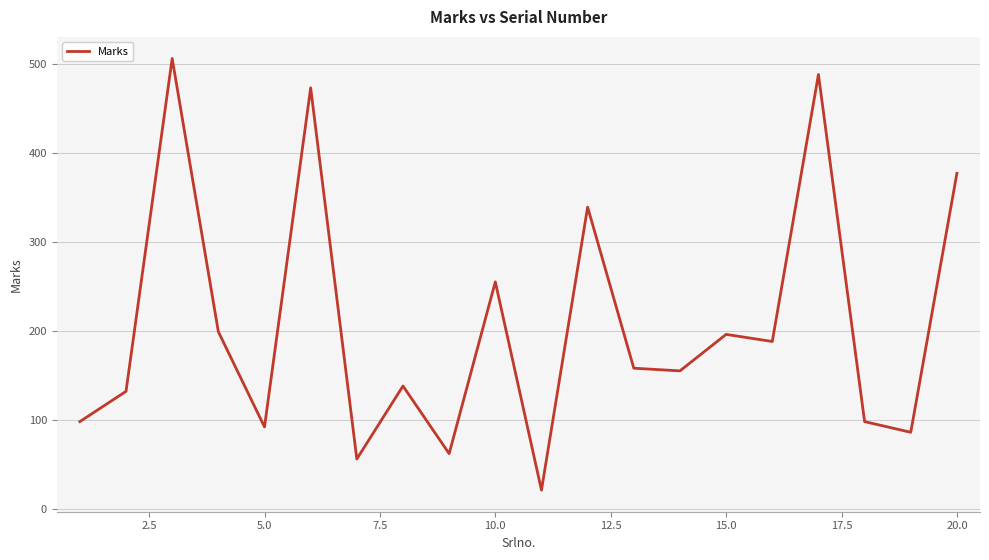

What is the average value?

206